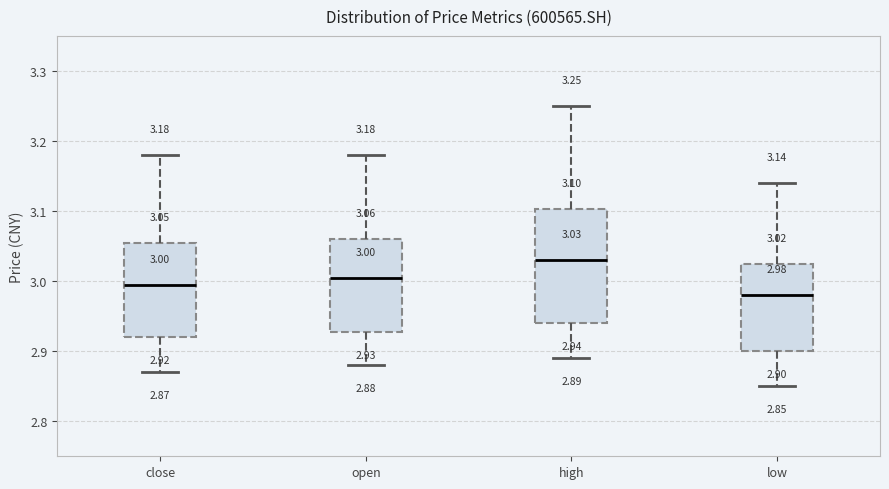

Comparing the boxes themselves (not the whiskers), which one is the tallest?

high